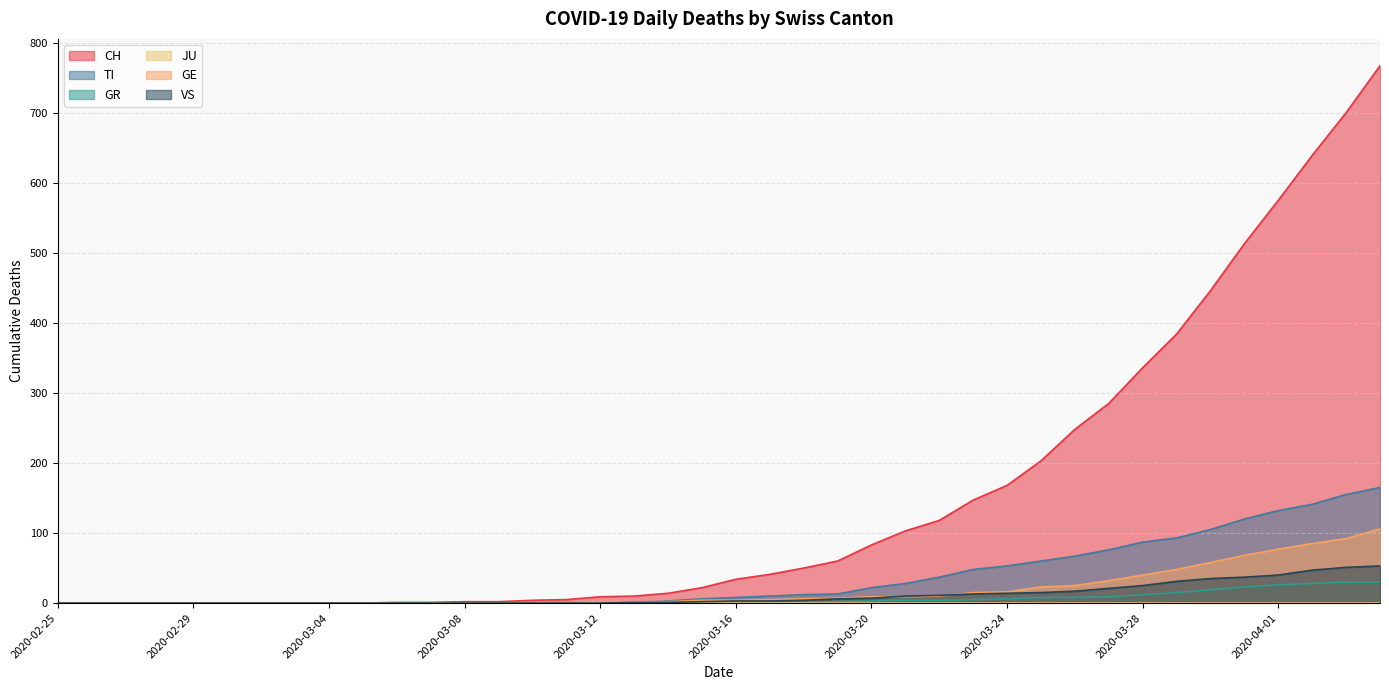

What is the sum of all GR values?

235